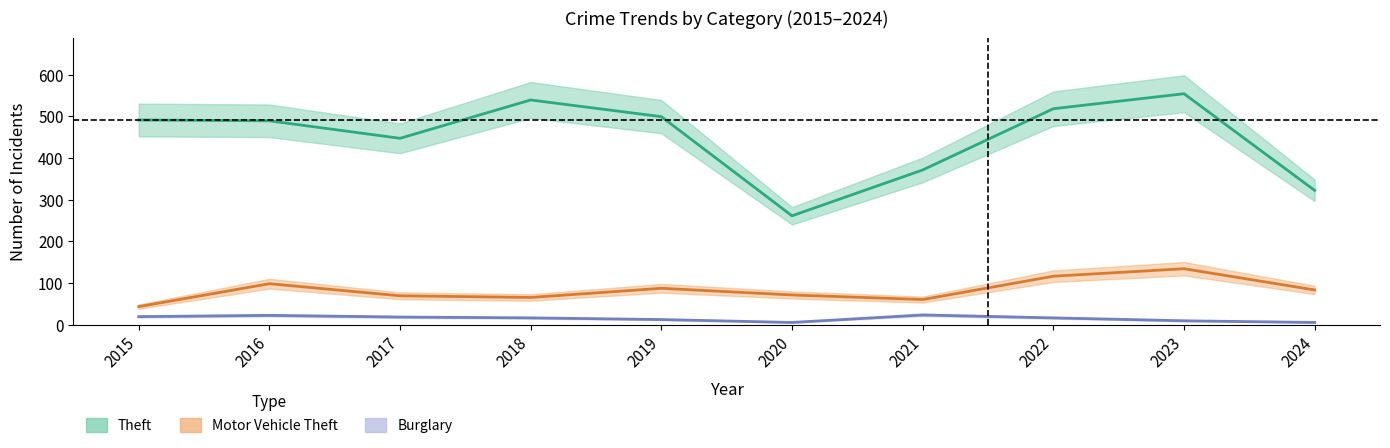

True or false: Motor Vehicle Theft has a value of 119 at 2020.

False